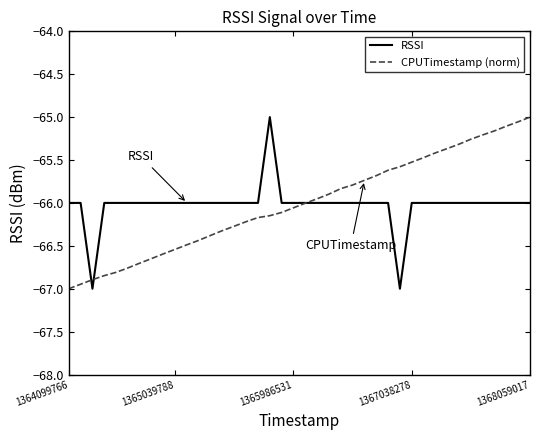

Count the number of categories in the chart.

40